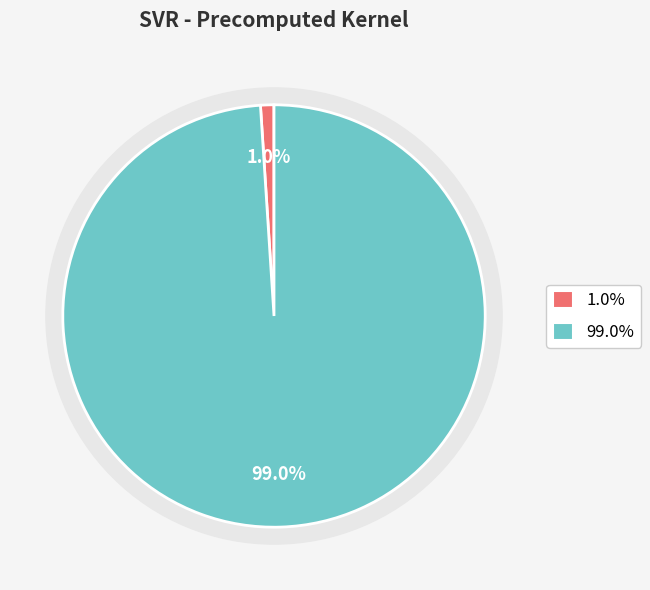

Is there a majority slice in this chart?

Yes